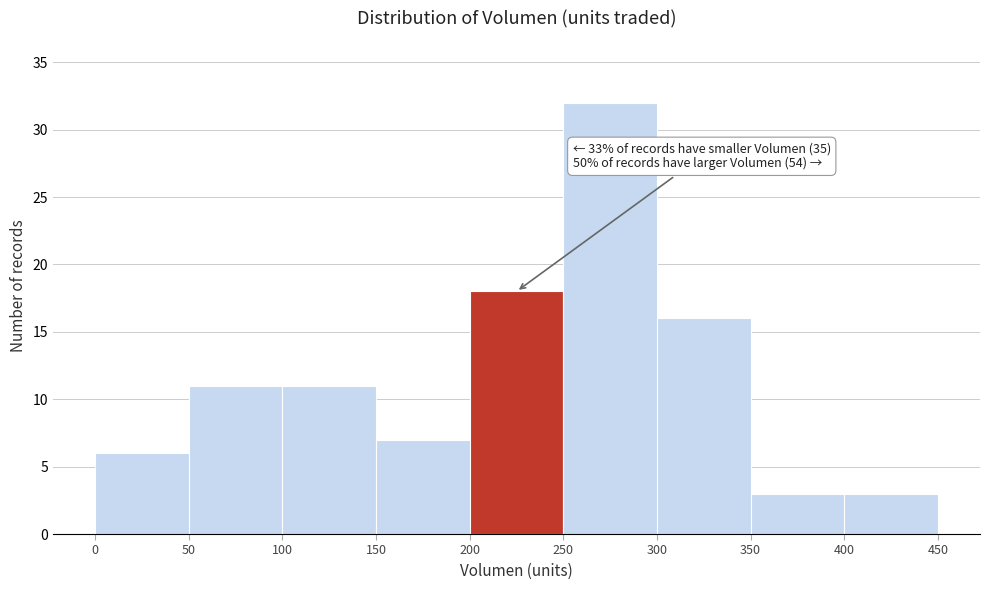

Which range on the x-axis has the tallest bar?

250 to 300